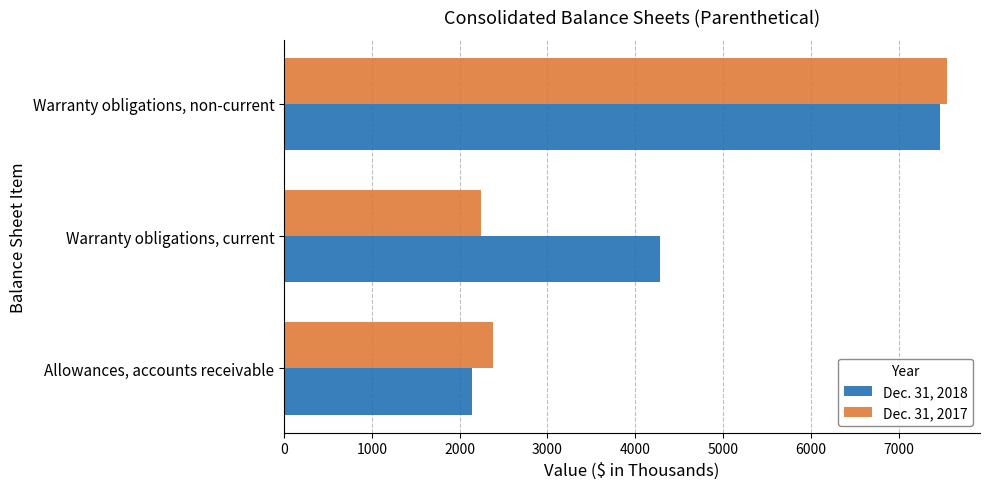

At which label is Dec. 31, 2018 closest to 4803?

Warranty obligations, current